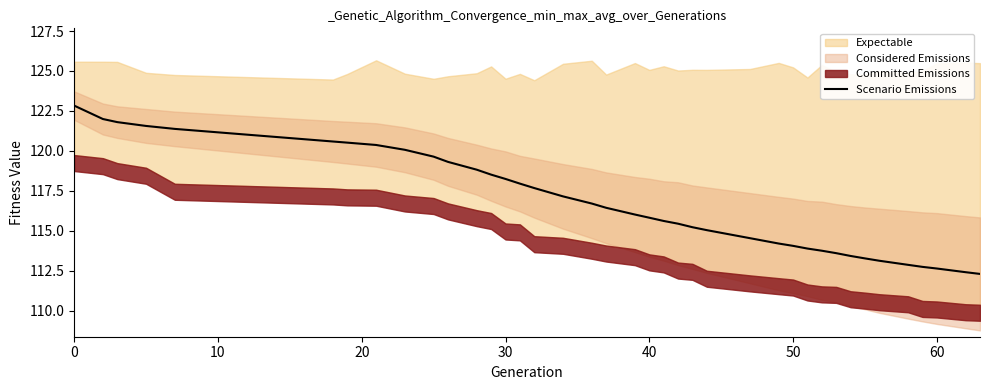

What is the minimum value shown in the chart?

112.3